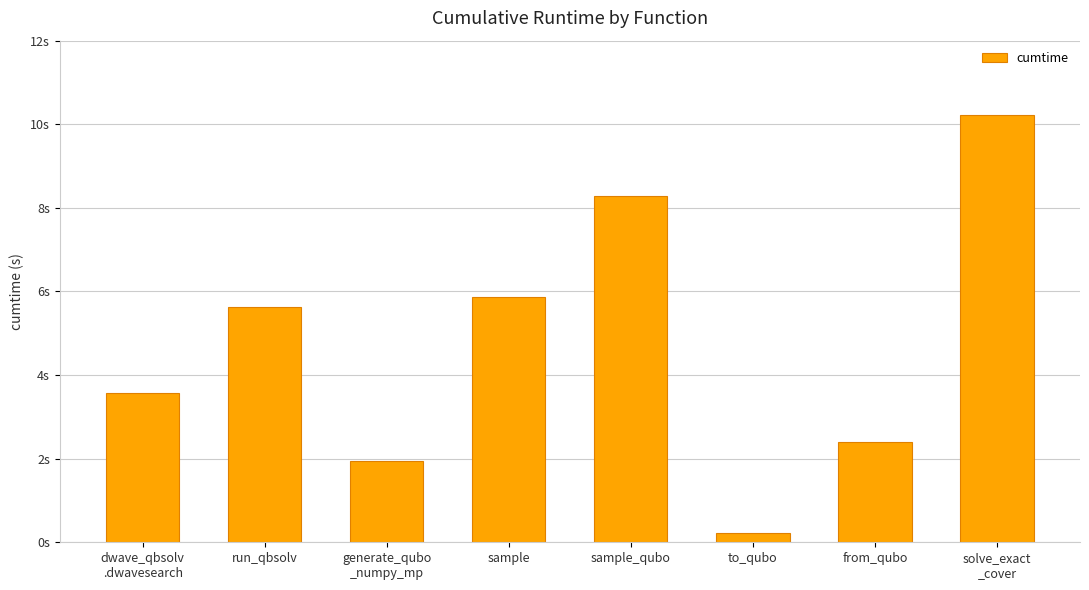

Reading left to right, what are all the values shown in this chart?

dwave_qbsolv
.dwavesearch=3.6	run_qbsolv=5.6	generate_qubo
_numpy_mp=1.9	sample=5.9	sample_qubo=8.3	to_qubo=0.2	from_qubo=2.4	solve_exact
_cover=10.2